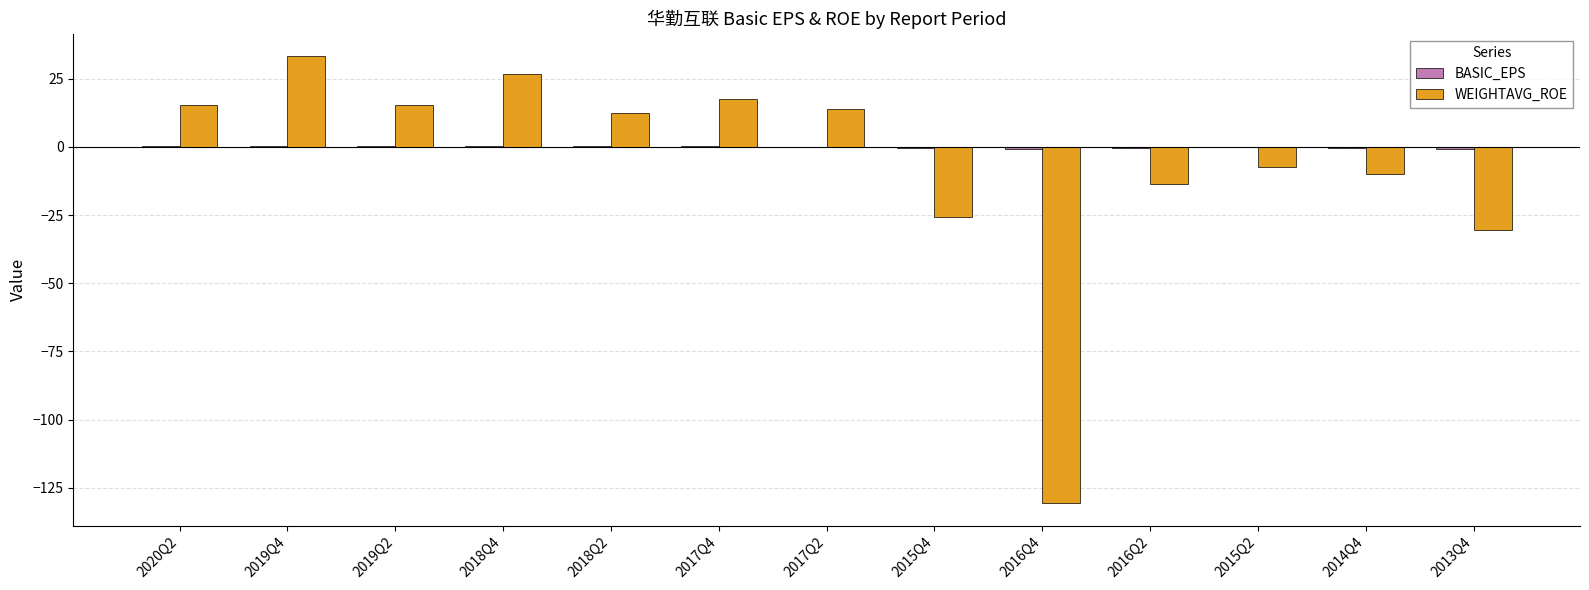

What is the maximum value shown in the chart?

33.4